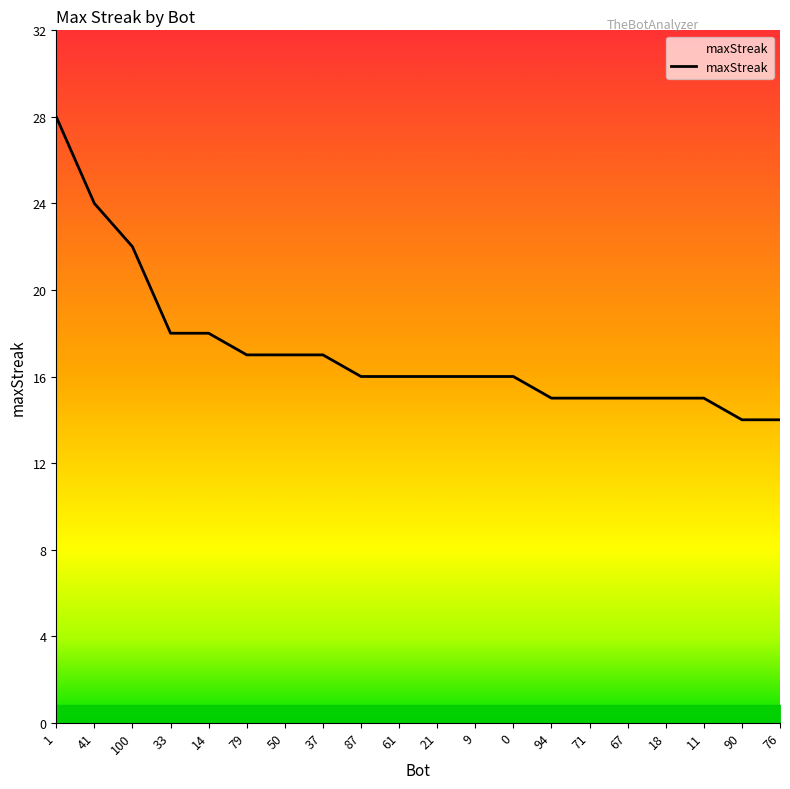

What is the sum of all values?

344